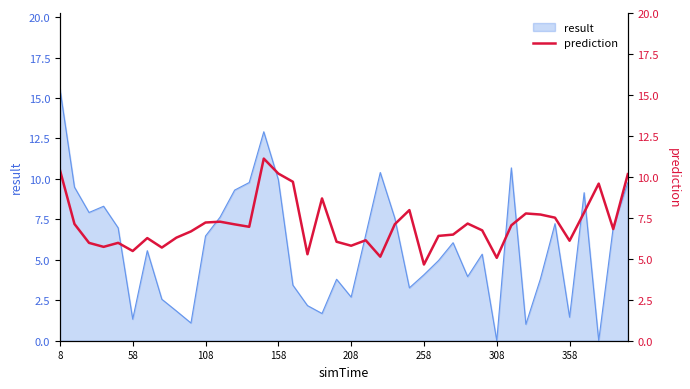

Is it true that result equals 0.0 at 308?

True